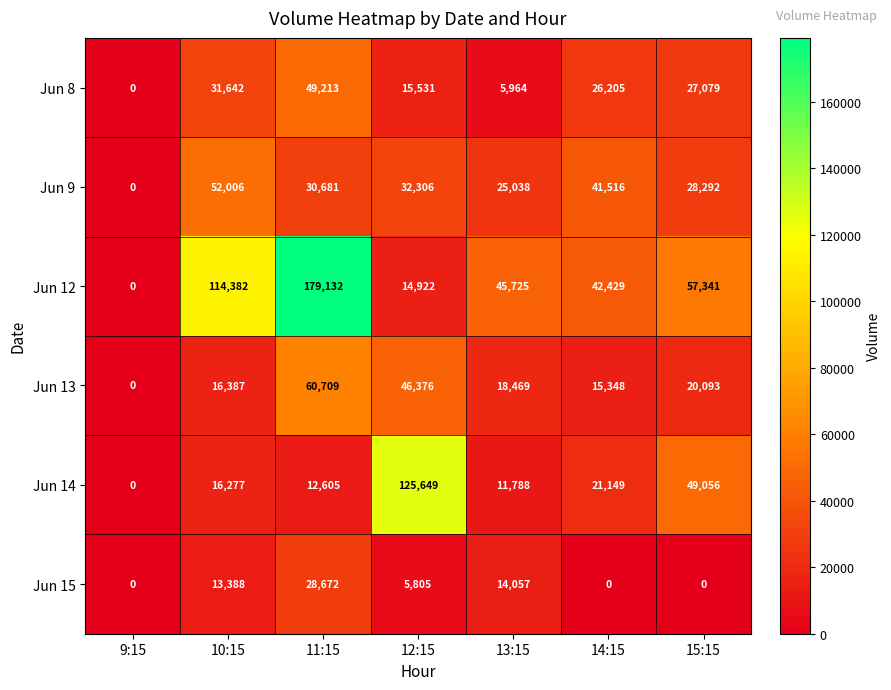

Which series changed the most between 9:15 and 13:15?

Jun 12